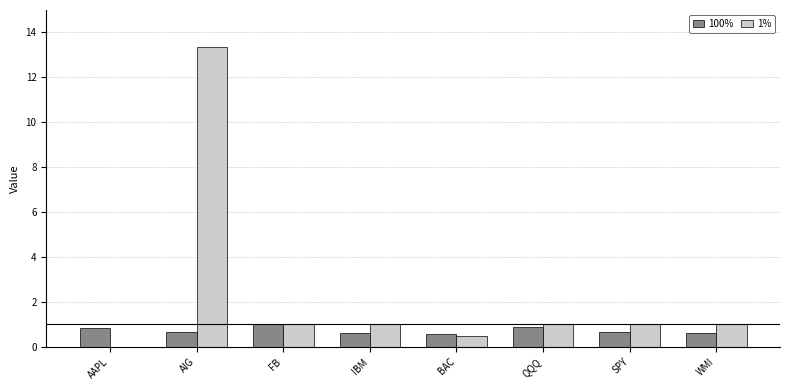

Is the value of 1% at WMI greater than the value of 100% at AAPL?

Yes